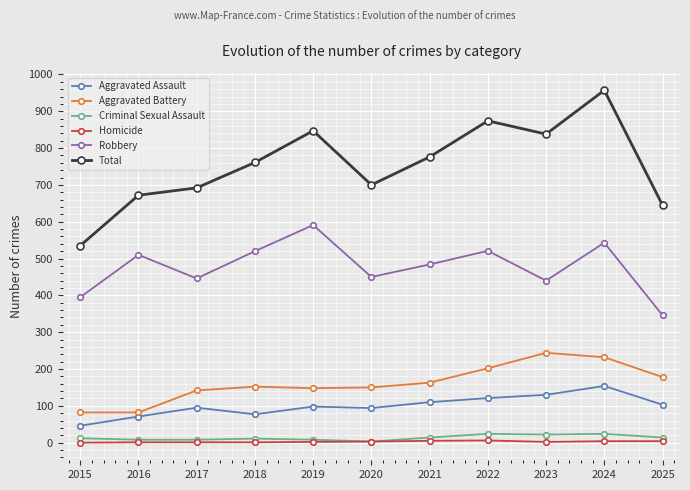

In Aggravated Assault, how many points are higher than both neighbors (excluding endpoints)?

3